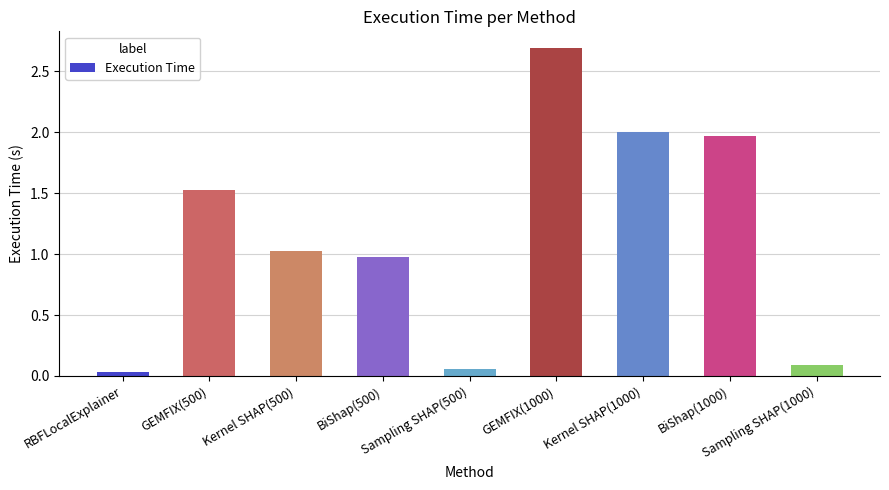

What position from the right is Sampling SHAP(1000)?

1